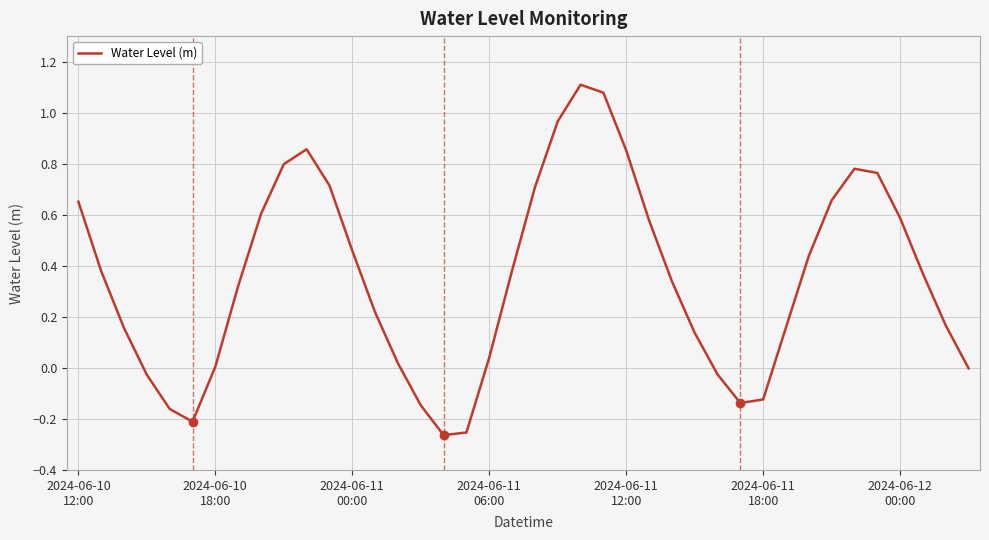

What is the difference between the maximum and minimum values?

1.4